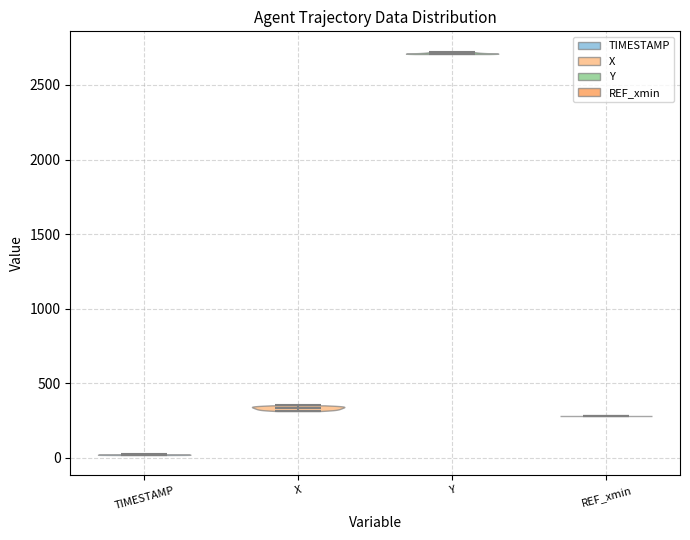

Reading left to right, read every violin against the y-axis: where its median line is, and the lowest and highest points it reaches. The values are not printed on the chart, so give them approximately, as read against the axis.

TIMESTAMP: median line 0, lowest point 0, highest point 0
X: median line 350, lowest point 300, highest point 350
Y: median line 2700, lowest point 2700, highest point 2700
REF_xmin: median line 300, lowest point 300, highest point 300